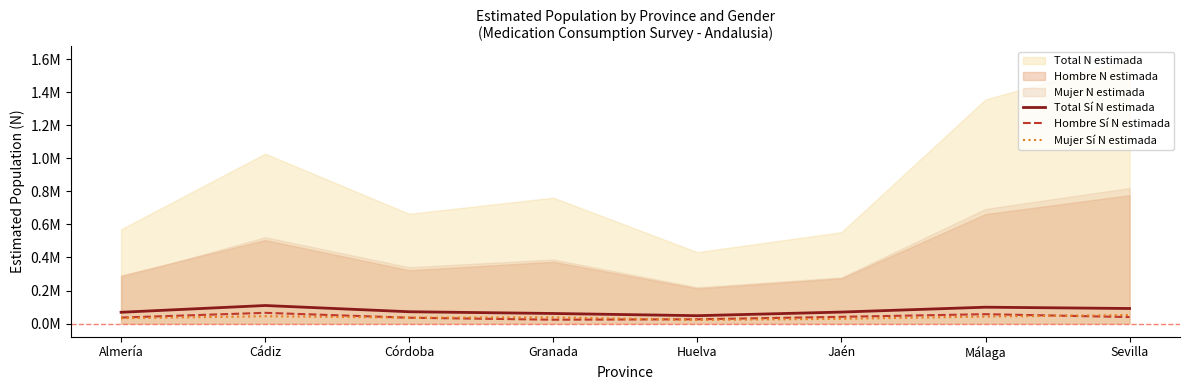

True or false: Total Sí N estimada and Mujer Sí N estimada cross at least once.

False